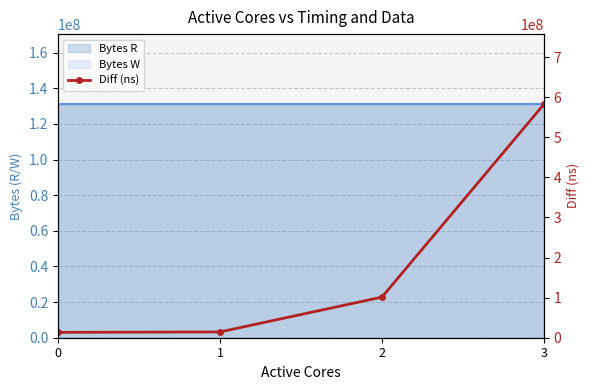

The value at 1 is 14431172. True or false?

True